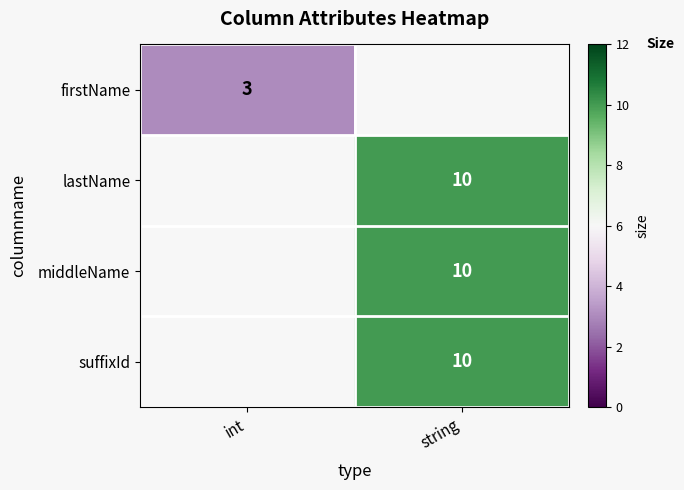

Is it true that suffixId equals 7 at string?

False